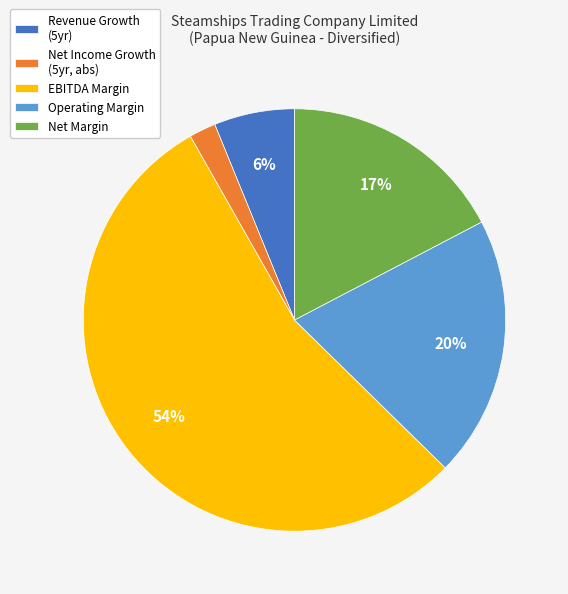

What percentage is the Operating Margin slice, to the nearest percent?

20%